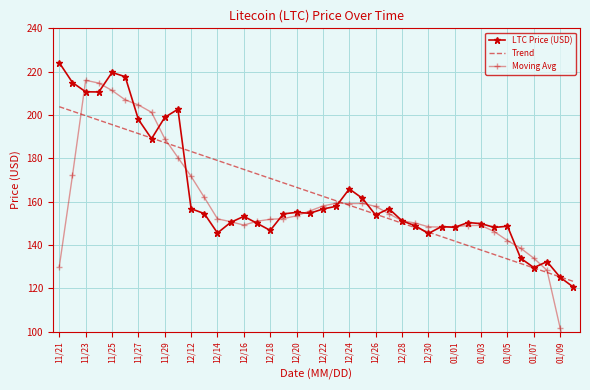

Which series has the largest total across all categories?

LTC Price (USD)